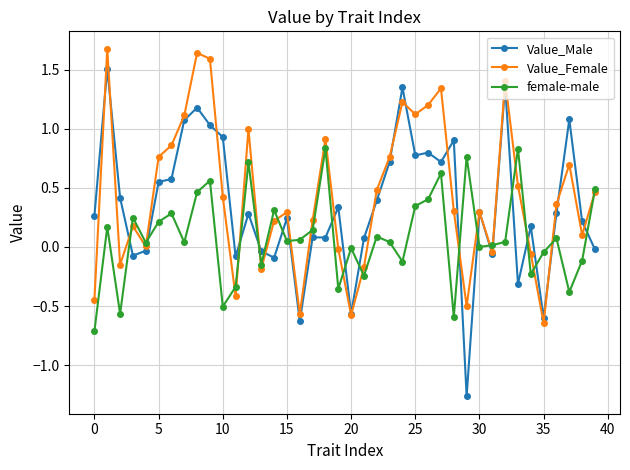

Which series has the largest range (max minus min)?

Value_Male